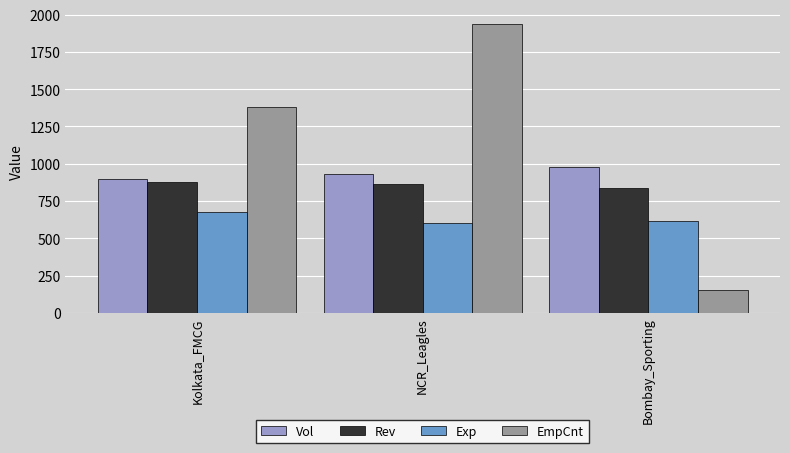

How many data points does each series have?

3